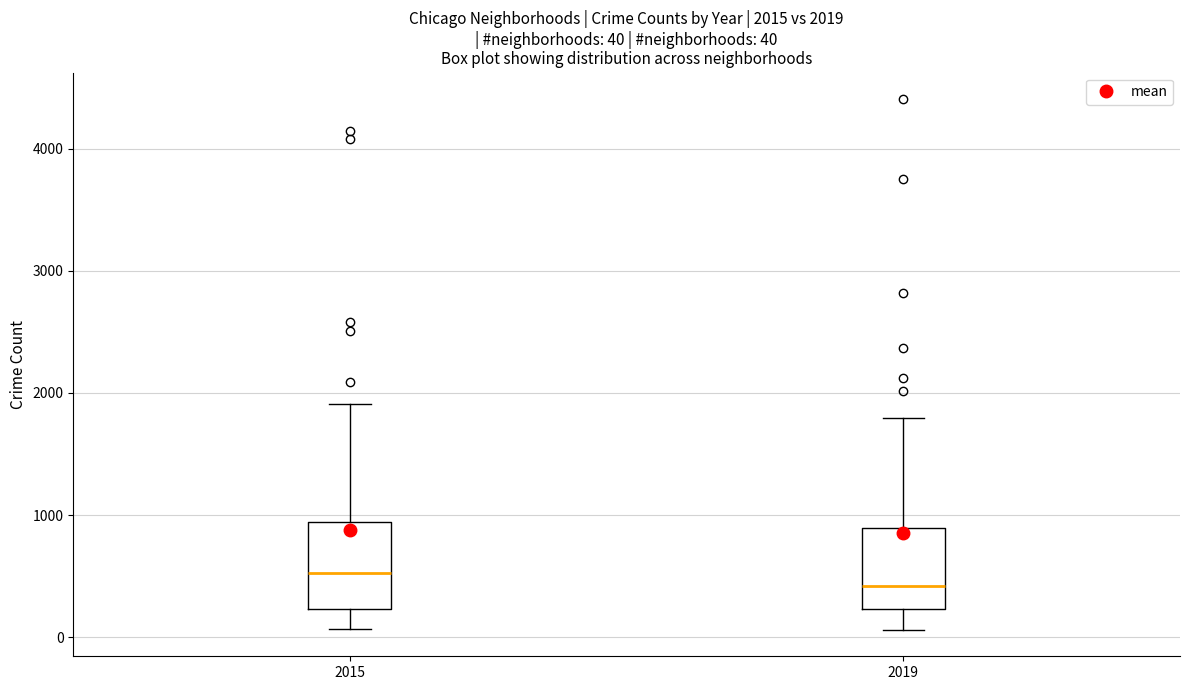

Which box has the lowest median line?

2019